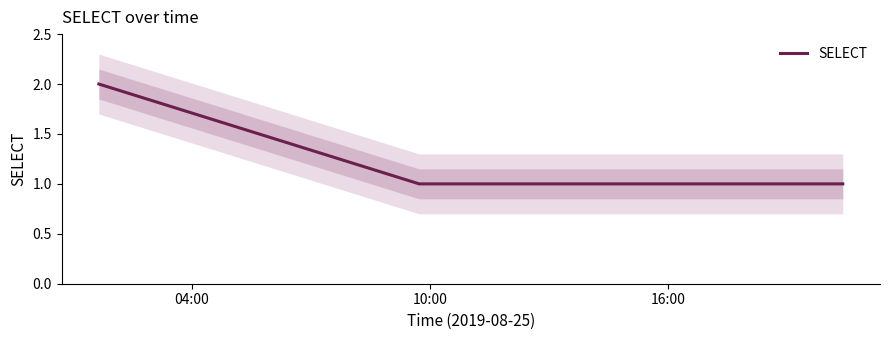

The chart shows a value of 1 at 16:00. True or false?

True